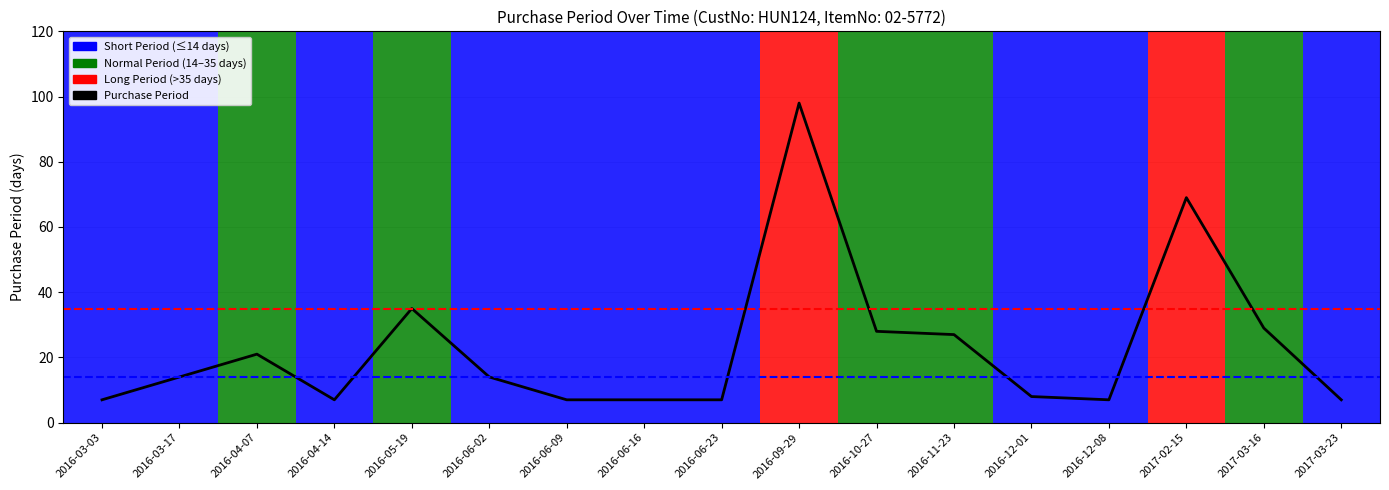

List the labels in order of value, largest first.

2016-09-29, 2017-02-15, 2016-05-19, 2017-03-16, 2016-10-27, 2016-11-23, 2016-04-07, 2016-03-17, 2016-06-02, 2016-12-01, 2016-03-03, 2016-04-14, 2016-06-09, 2016-06-16, 2016-06-23, 2016-12-08, 2017-03-23